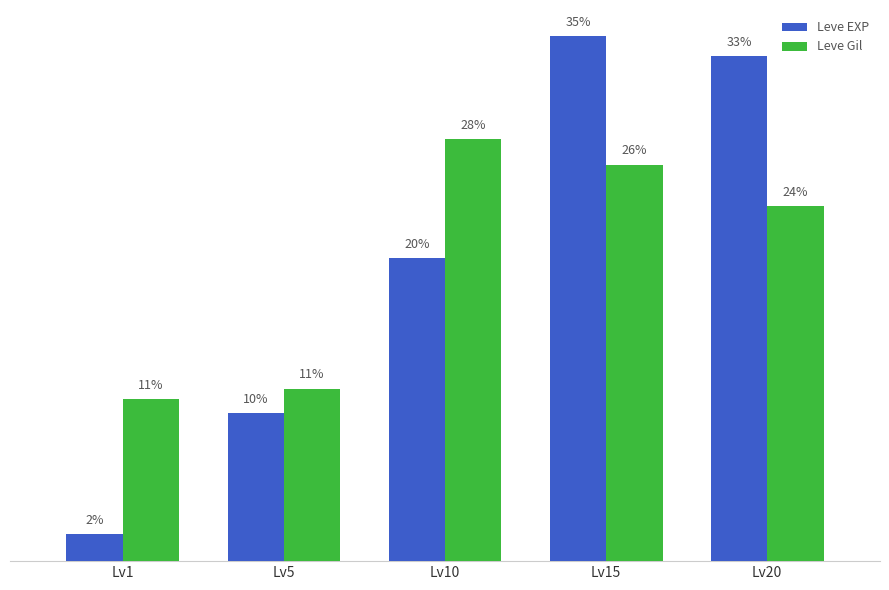

What are all the series names shown in the legend?

Leve EXP, Leve Gil